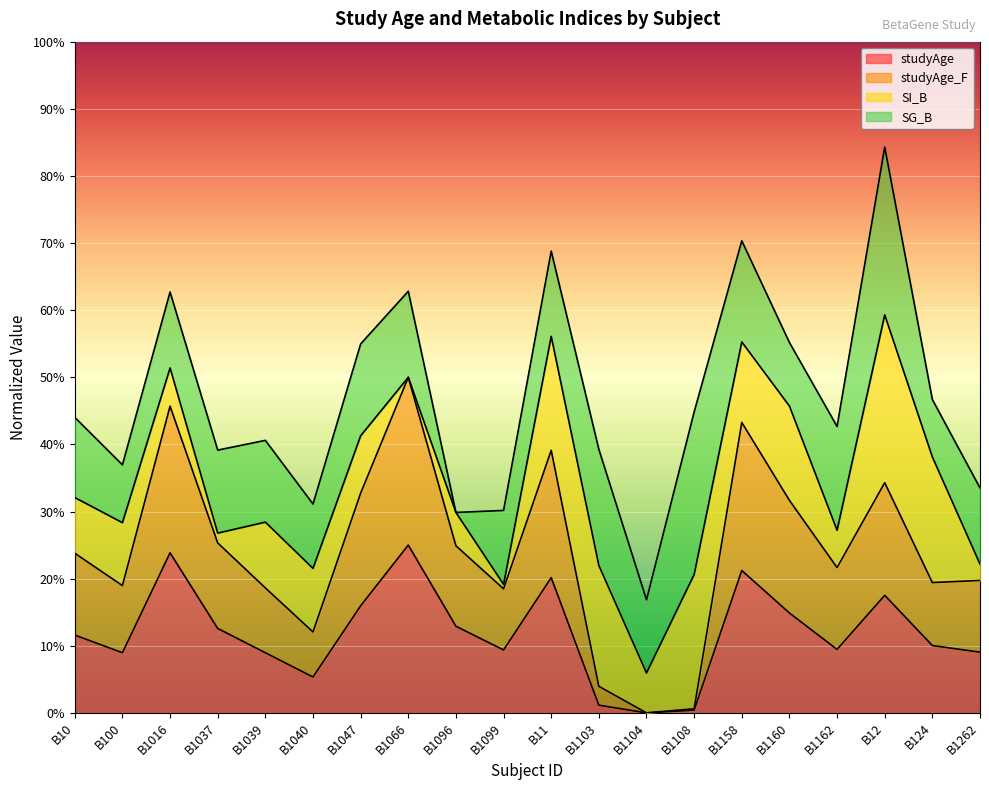

What position from the right is B1262?

1